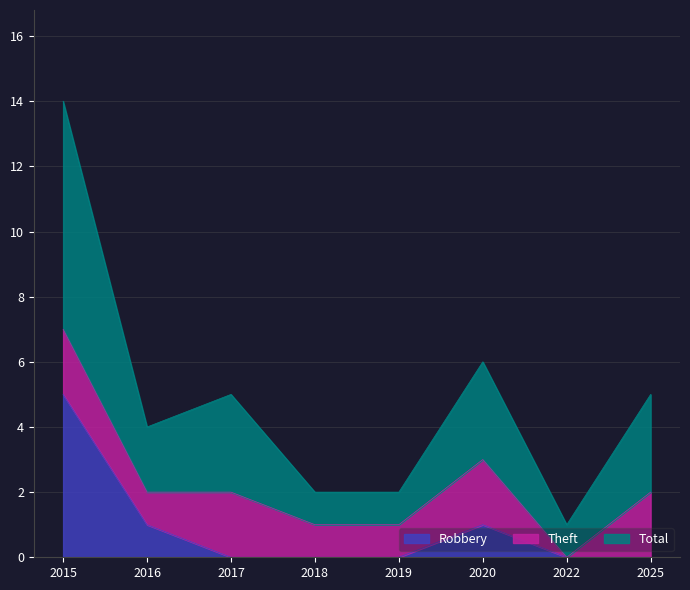

True or false: Robbery has more than 0 interior local peaks.

True